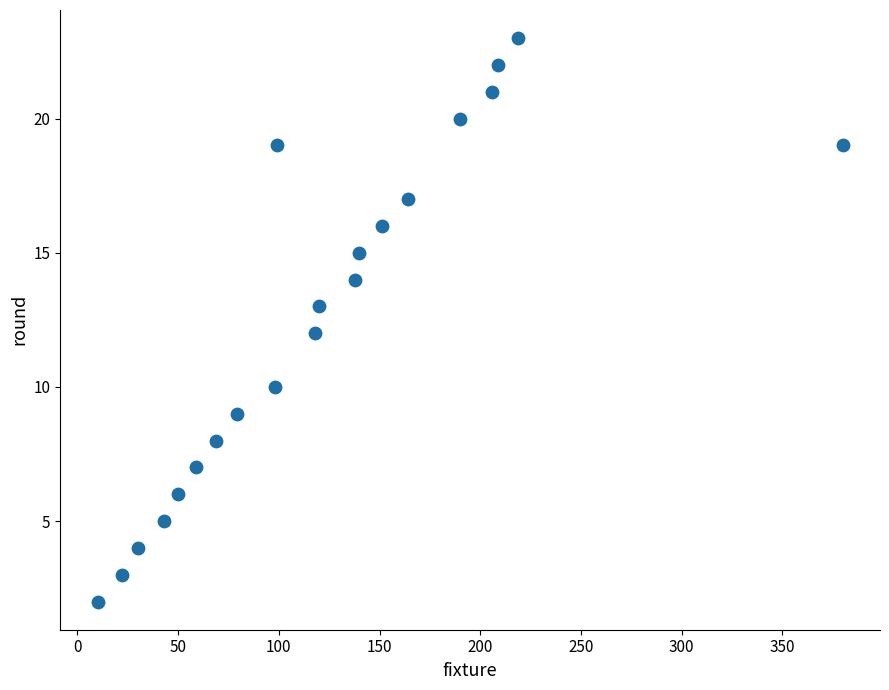

What is the range of Y values (max minus min)?

21